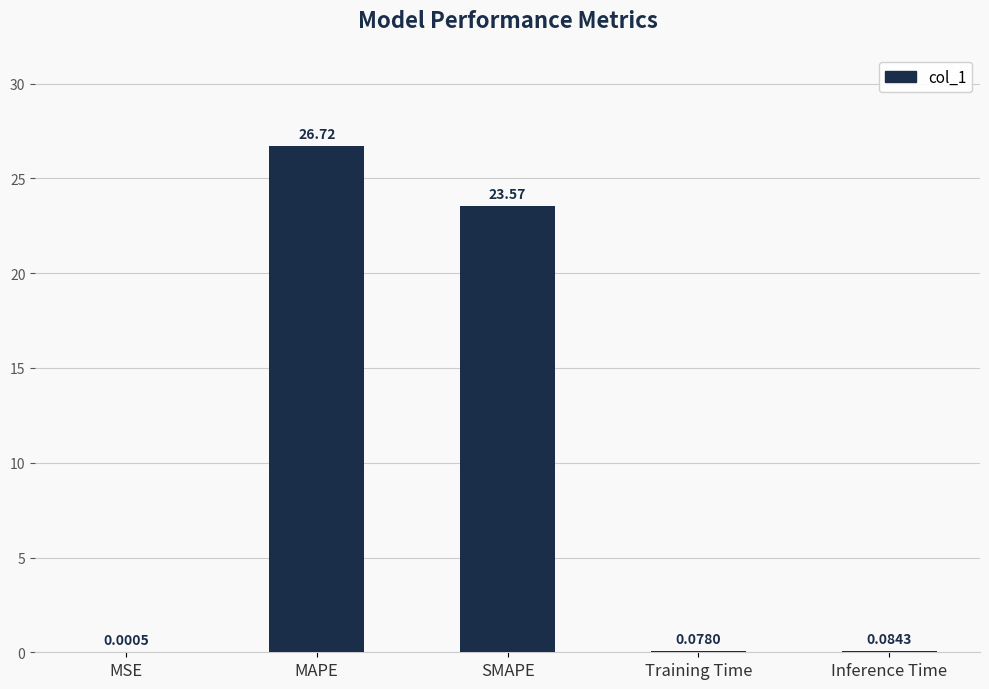

At which label is the value closest to 13?

SMAPE